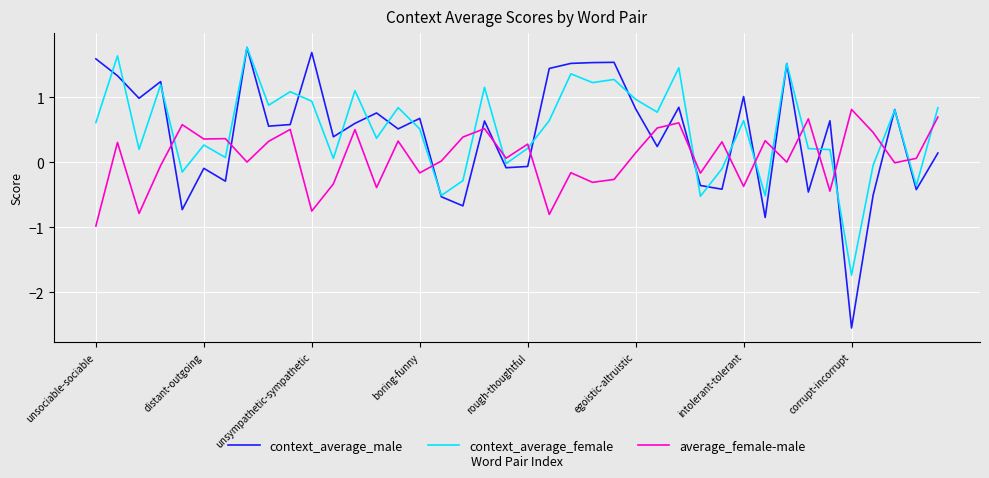

What is the highest value of the context_average_male series?

1.8